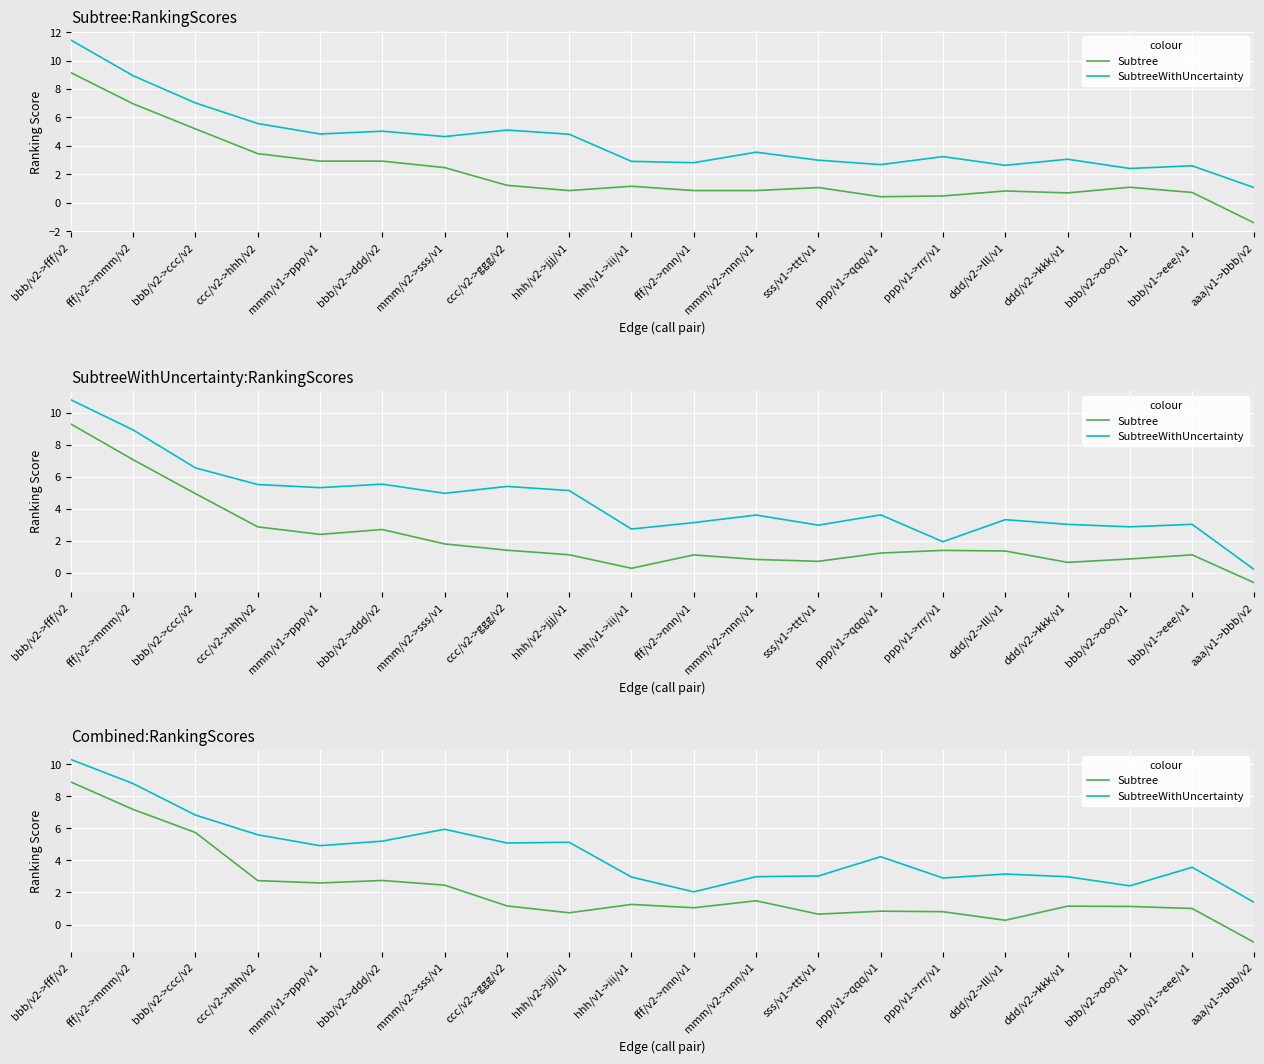

Reading left to right, extract all data points from this chart.

Subtree: bbb/v2->fff/v2=8.9	fff/v2->mmm/v2=7.2	bbb/v2->ccc/v2=5.7	ccc/v2->hhh/v2=2.7	mmm/v1->ppp/v1=2.6	bbb/v2->ddd/v2=2.7	mmm/v2->sss/v1=2.5	ccc/v2->ggg/v2=1.2	hhh/v2->jjj/v1=0.7	hhh/v1->iii/v1=1.3	fff/v2->nnn/v1=1.0	mmm/v2->nnn/v1=1.5	sss/v1->ttt/v1=0.6	ppp/v1->qqq/v1=0.8	ppp/v1->rrr/v1=0.8	ddd/v2->lll/v1=0.3	ddd/v2->kkk/v1=1.1	bbb/v2->ooo/v1=1.1	bbb/v1->eee/v1=1.0	aaa/v1->bbb/v2=-1.1
SubtreeWithUncertainty: bbb/v2->fff/v2=10.3	fff/v2->mmm/v2=8.8	bbb/v2->ccc/v2=6.8	ccc/v2->hhh/v2=5.6	mmm/v1->ppp/v1=4.9	bbb/v2->ddd/v2=5.2	mmm/v2->sss/v1=5.9	ccc/v2->ggg/v2=5.1	hhh/v2->jjj/v1=5.1	hhh/v1->iii/v1=3.0	fff/v2->nnn/v1=2.0	mmm/v2->nnn/v1=3.0	sss/v1->ttt/v1=3.0	ppp/v1->qqq/v1=4.2	ppp/v1->rrr/v1=2.9	ddd/v2->lll/v1=3.2	ddd/v2->kkk/v1=3.0	bbb/v2->ooo/v1=2.4	bbb/v1->eee/v1=3.6	aaa/v1->bbb/v2=1.4